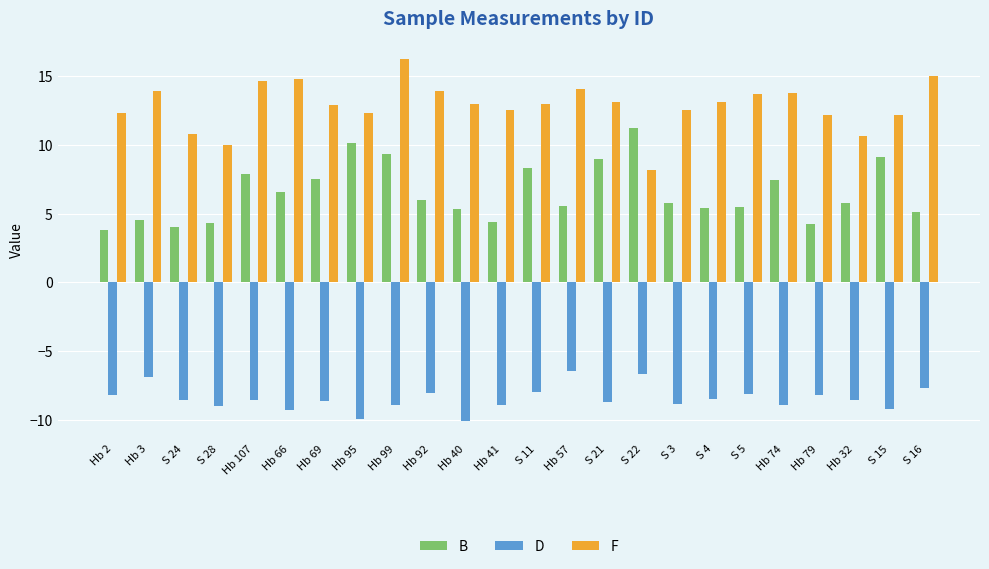

Read the B value at Hb 69.

7.5